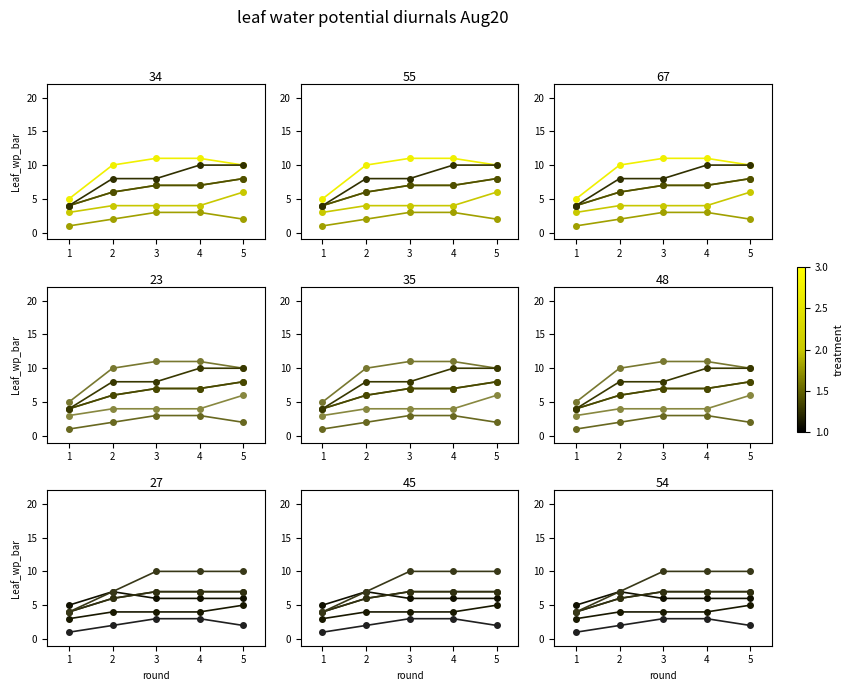

Is the value of a5 at 1 greater than the value of a7 at 2?

No